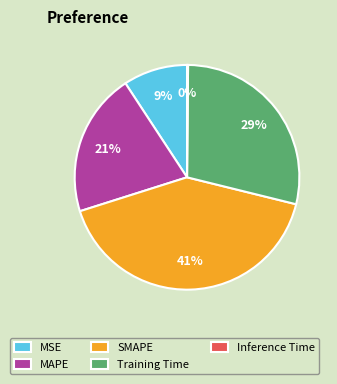

Is there any slice that represents more than half of the pie?

No